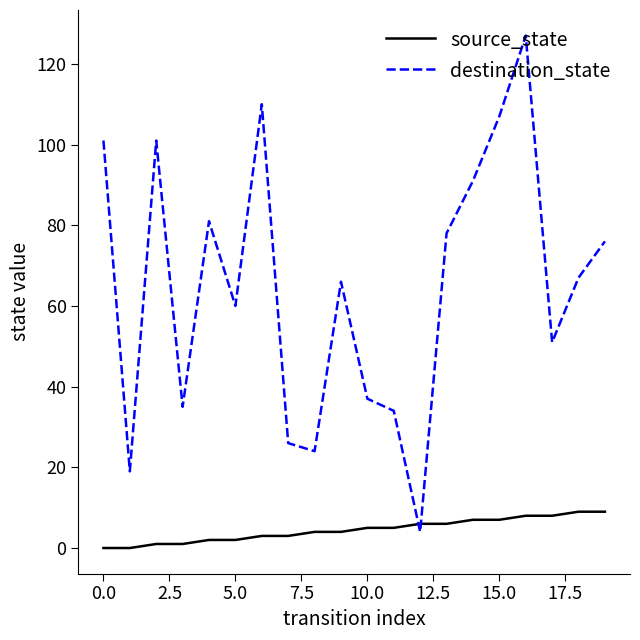

Which series has the largest total across all categories?

destination_state